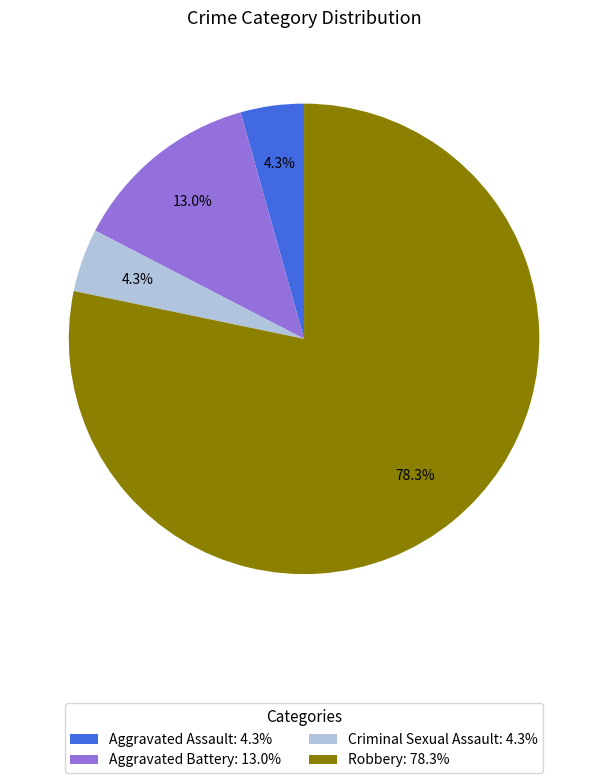

How many slices are in this pie chart?

4